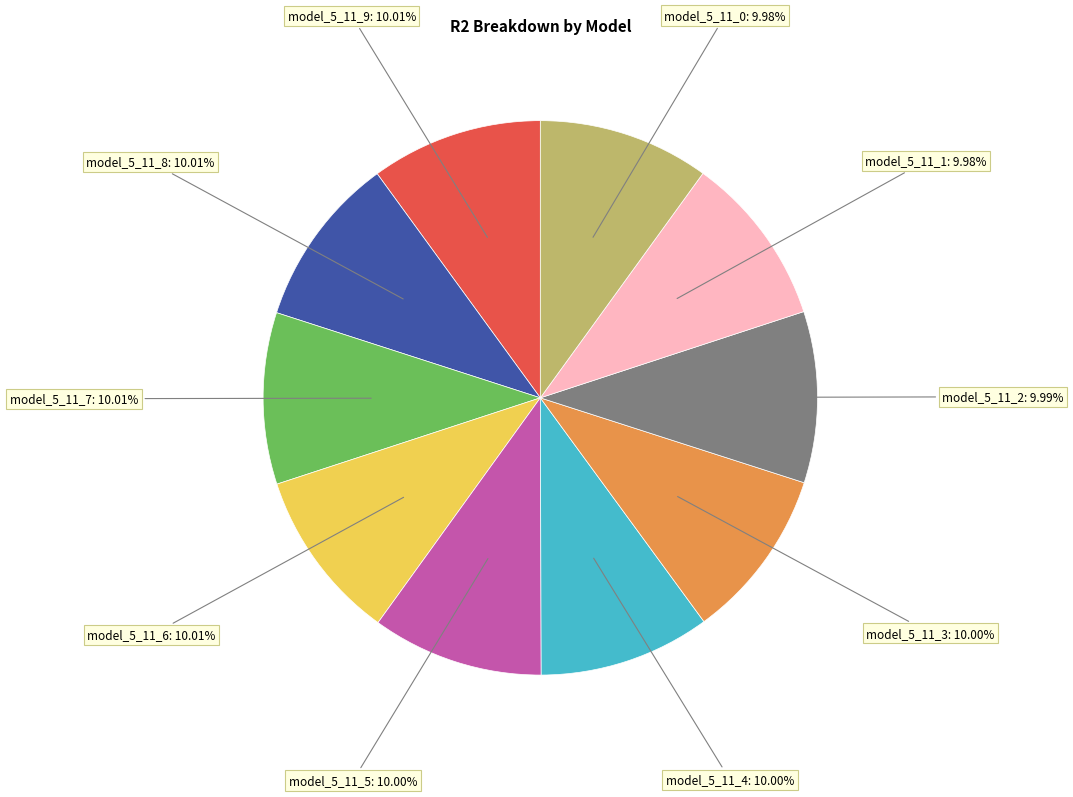

True or false: model_5_11_9 accounts for 10% of the total.

True